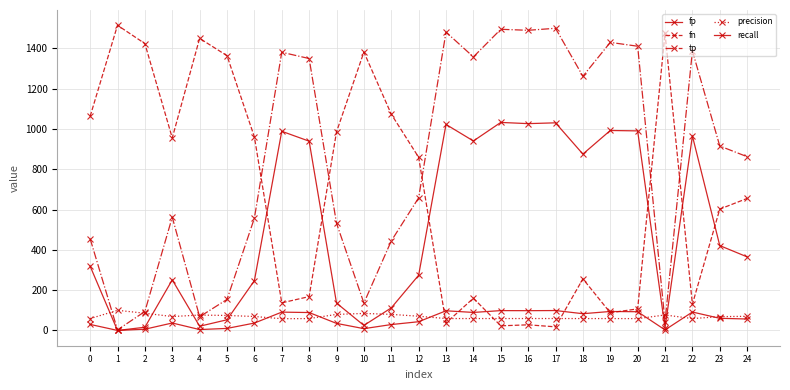

True or false: tp and fp intersect in this chart.

False